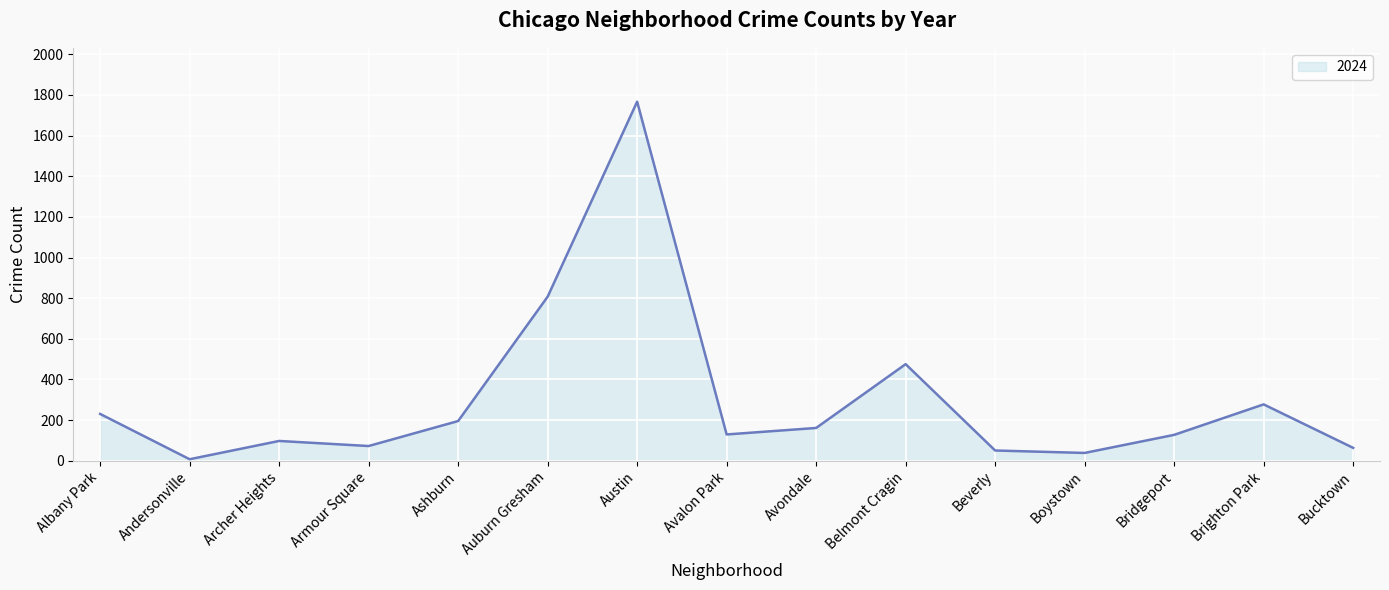

What is the change in value from Archer Heights to Ashburn?

+98